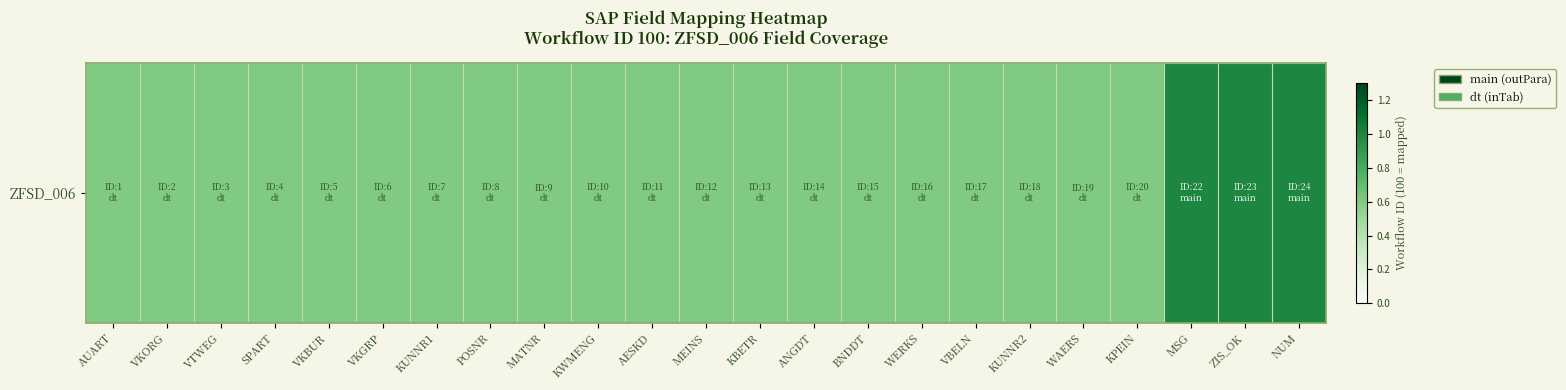

Is it true that the value at KUNNR2 is 0.3?

False